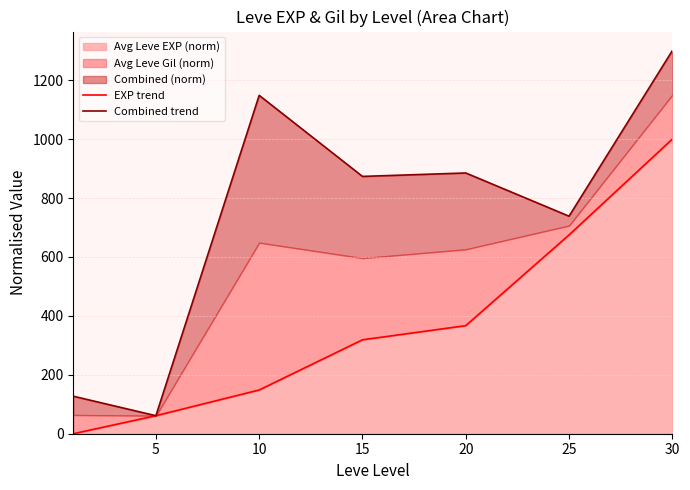

What is the total value across all series at 10?

1296.9